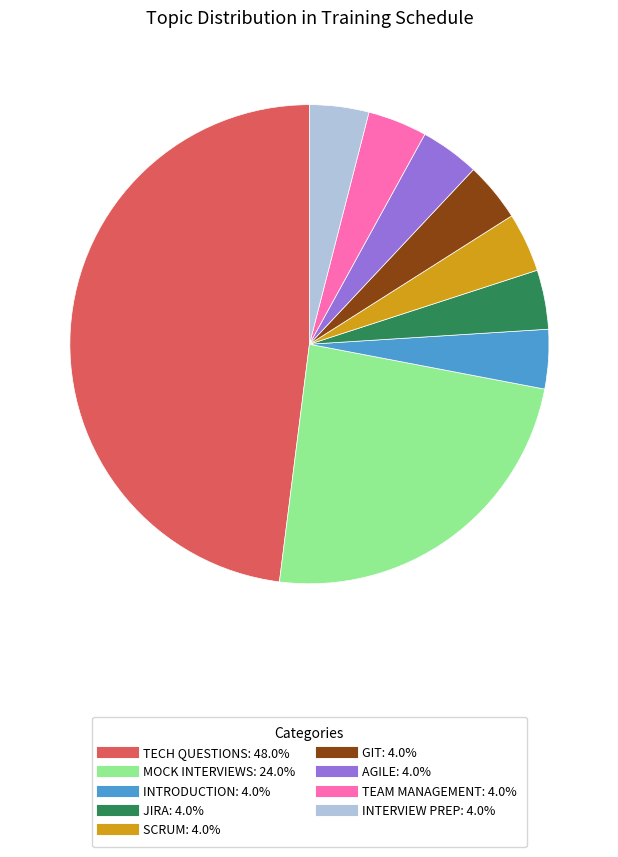

Is there any slice that represents more than half of the pie?

No